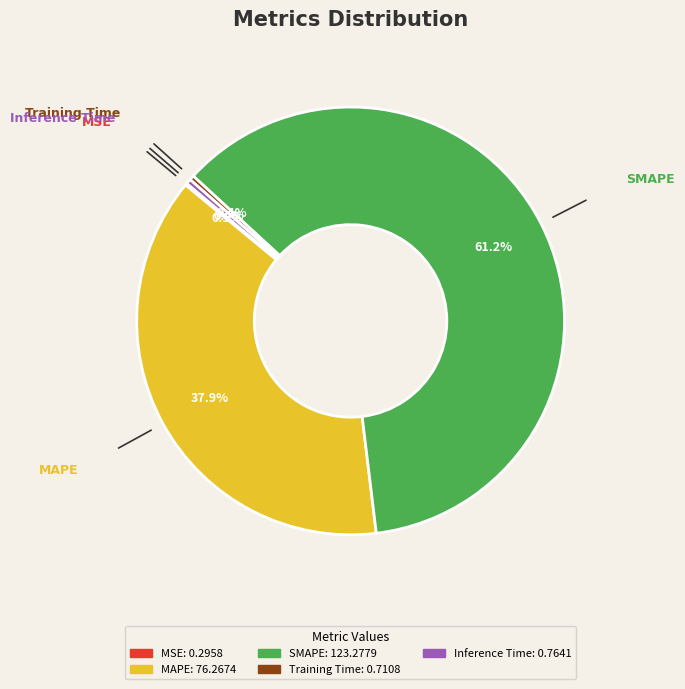

Which has a higher value, SMAPE or Inference Time?

SMAPE